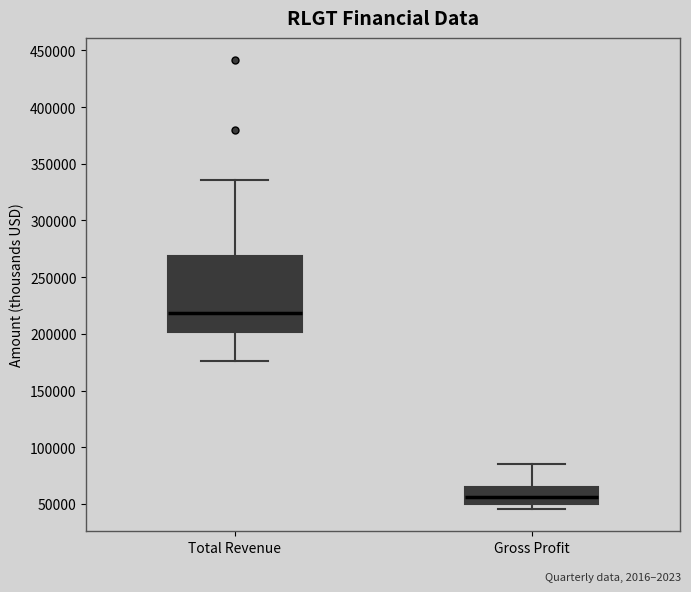

Reading left to right, transcribe this box plot: for each box, give where its median line is, the range the box spans, and where its two whiskers end, as read against the y-axis. The values are not printed on the chart, so give them approximately, as read against the axis.

Total Revenue: median 220000, box 200000 to 270000, whiskers 175000 to 335000
Gross Profit: median 55000, box 50000 to 65000, whiskers 45000 to 85000